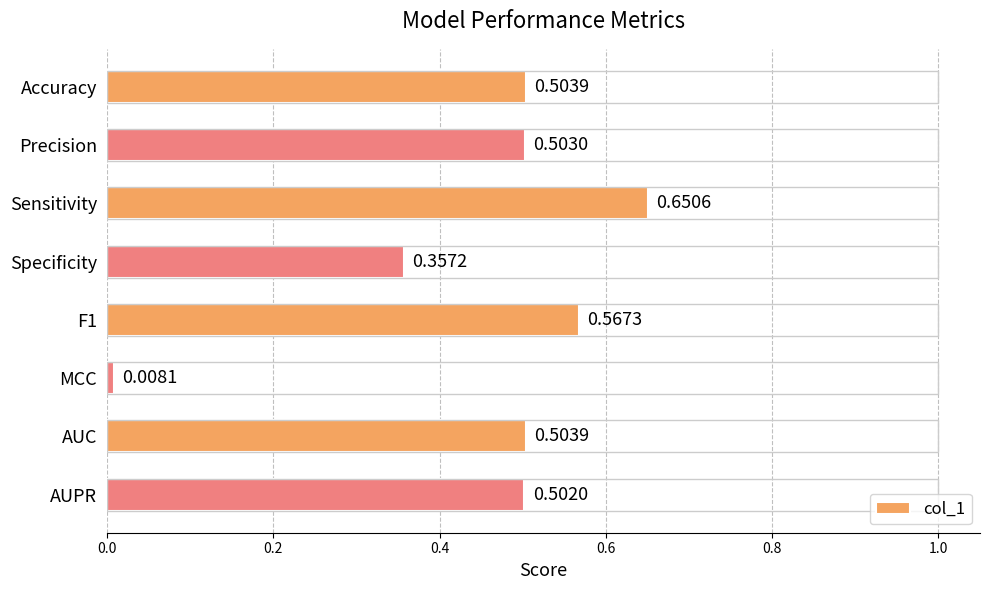

What is the label of the 2nd bar from the top?

Precision